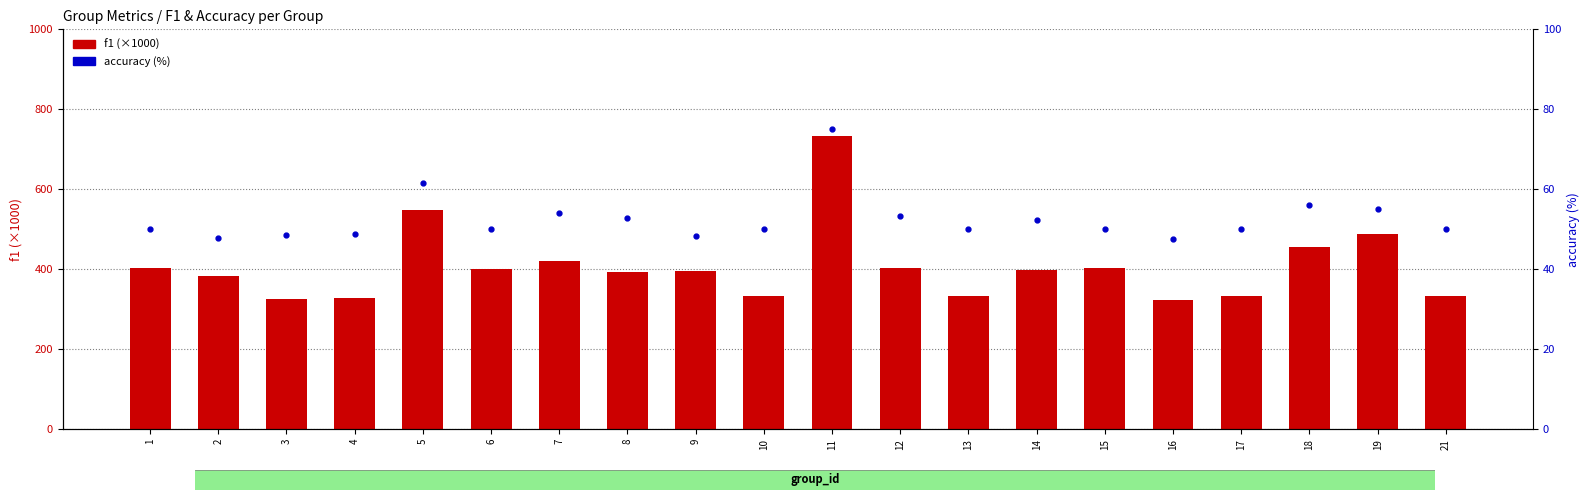

Rank the categories by accuracy (%) value from highest to lowest.

11, 5, 18, 19, 7, 12, 8, 14, 1, 6, 10, 13, 15, 17, 21, 4, 3, 9, 2, 16